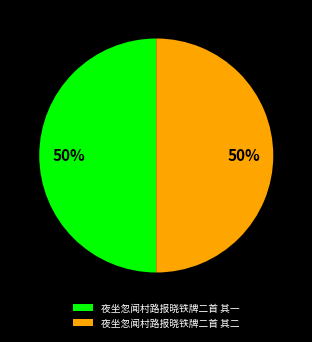

Approximately how many times larger is the value at 夜坐忽闻村路报晓铁牌二首 其二 compared to 夜坐忽闻村路报晓铁牌二首 其一?

1.0